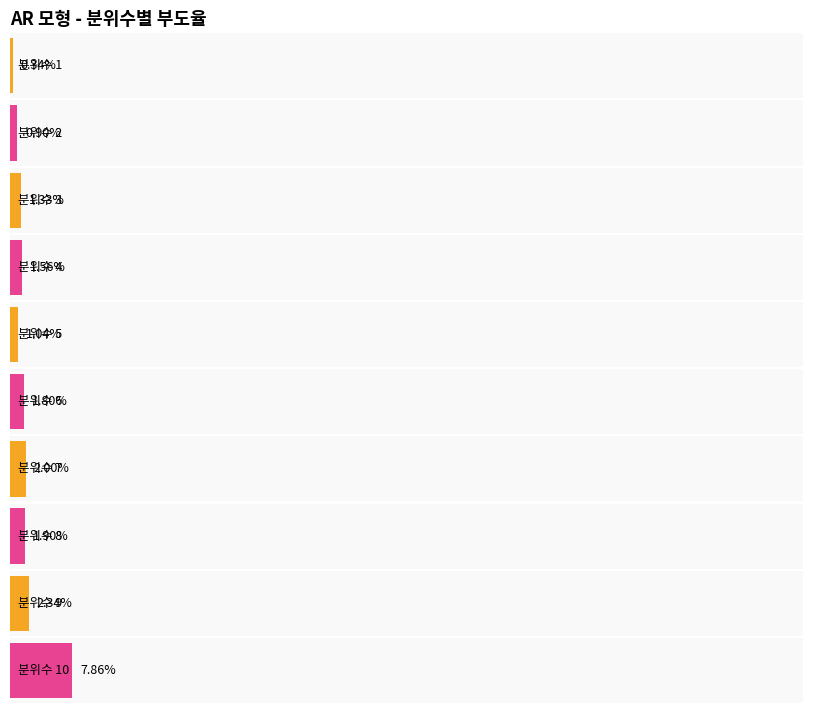

What is the sum of all values?

0.2